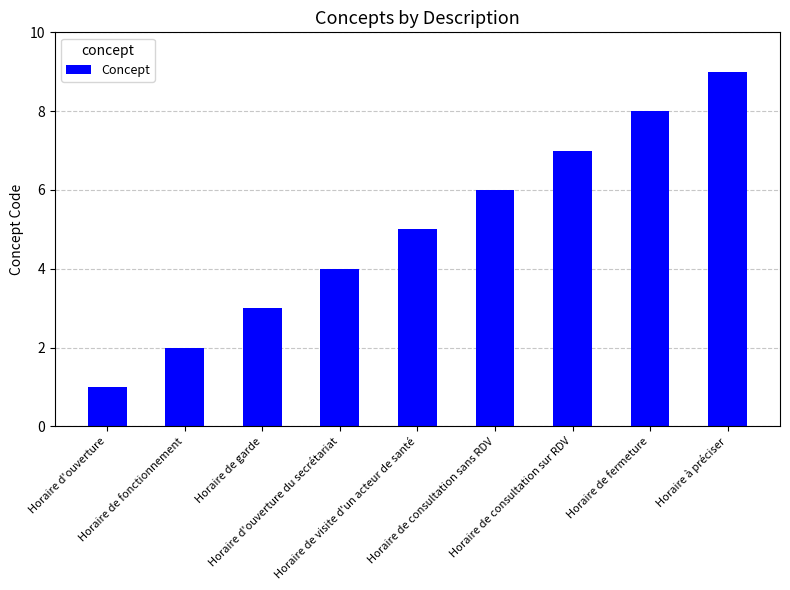

How many series are shown in this chart?

1